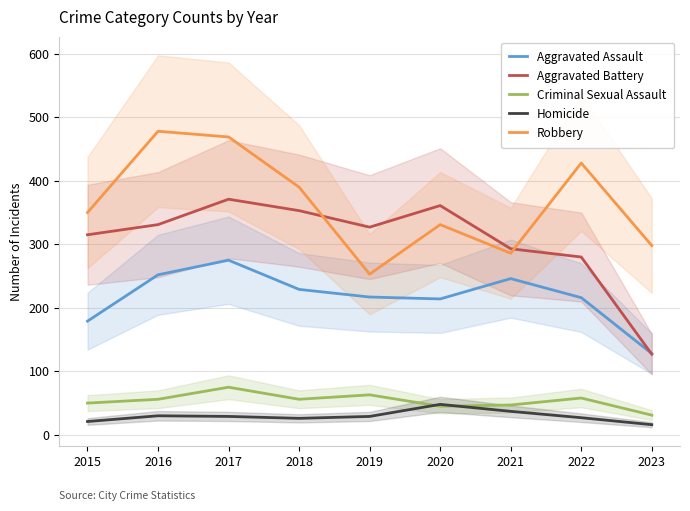

Reading left to right, what are all the values shown in this chart?

Aggravated Assault: 179	252	275	229	217	214	246	216	128
Aggravated Battery: 315	331	371	353	327	361	293	280	127
Criminal Sexual Assault: 50	56	75	56	63	45	47	58	31
Homicide: 21	30	29	26	29	48	37	27	16
Robbery: 350	478	469	390	253	331	286	428	298